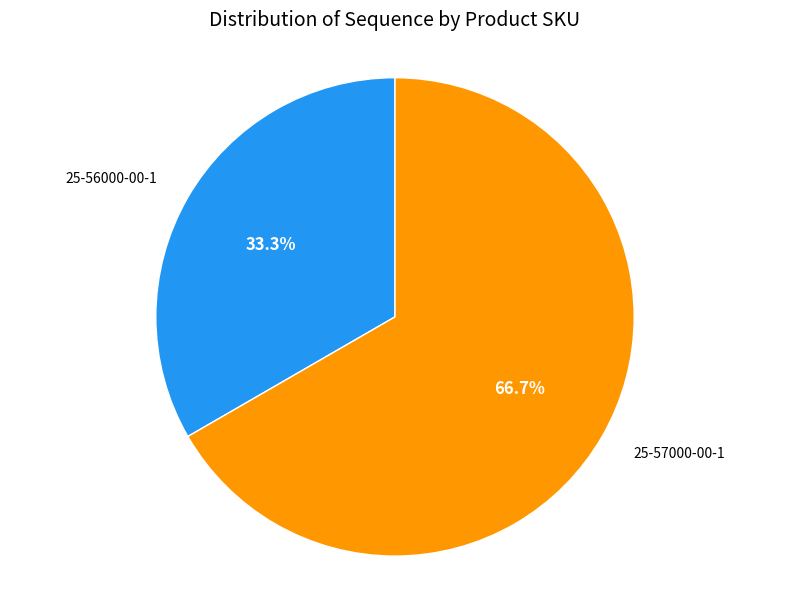

To the nearest percent, what is the average slice percentage?

50%